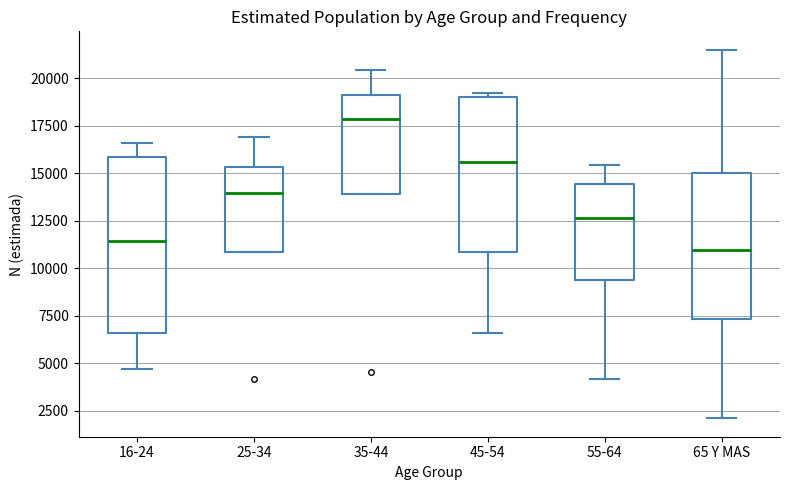

Which box is the tallest, from its lower edge to its upper edge?

16-24